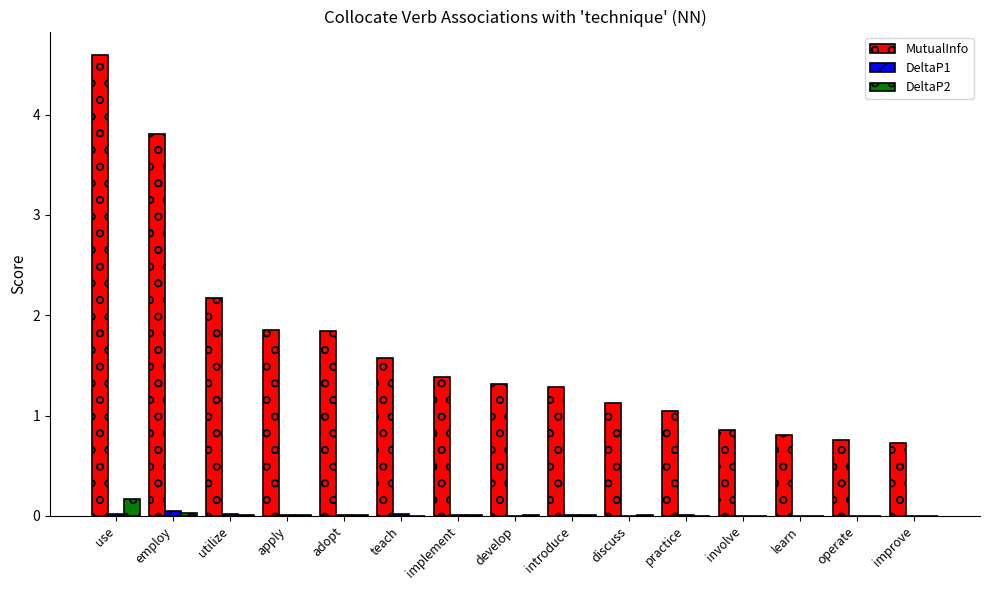

Are the bars grouped side by side (vs. stacked)?

Yes